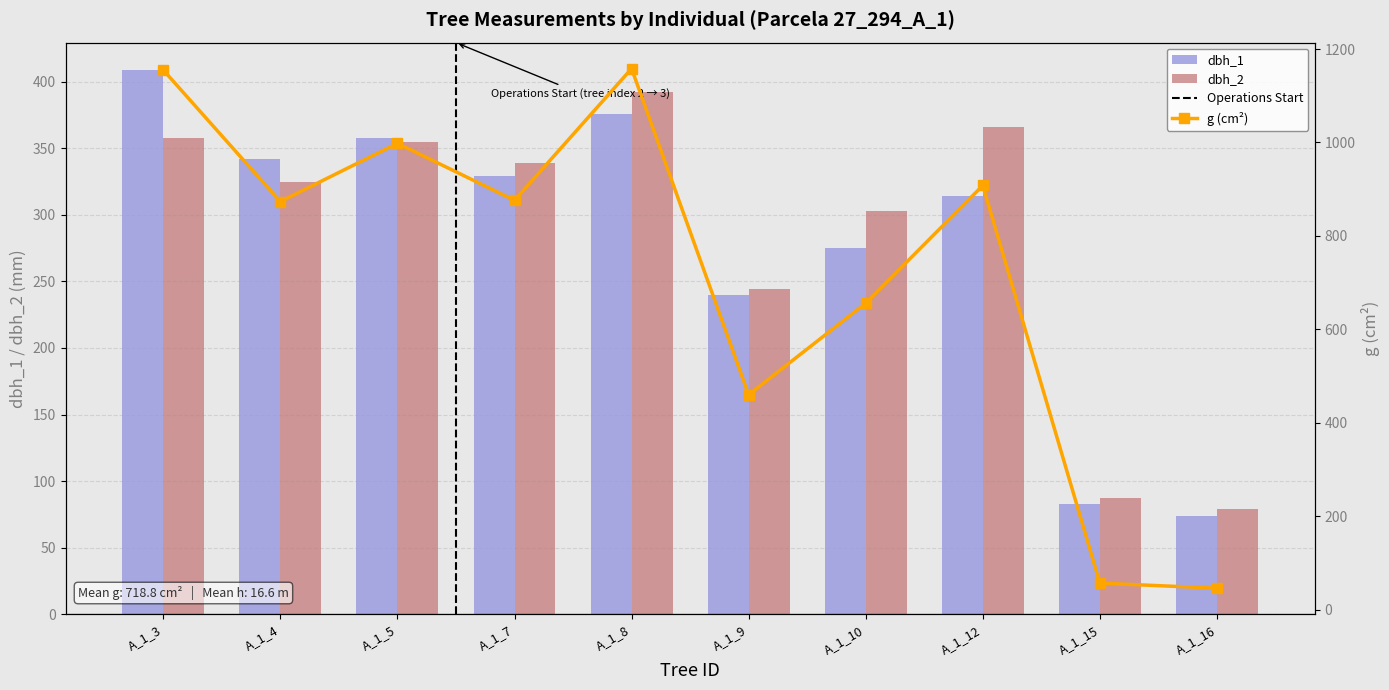

The dbh_2 series shows 141.4 at A_1_3. True or false?

False